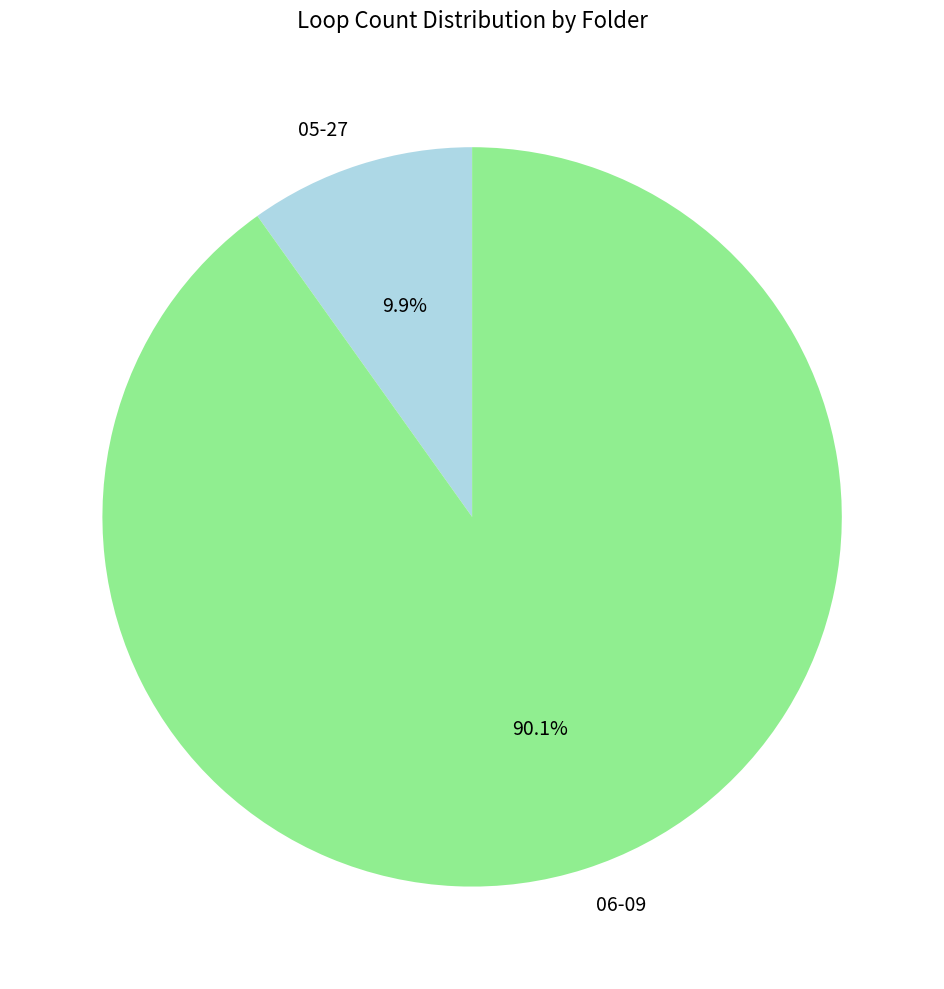

Which slice is the largest?

06-09